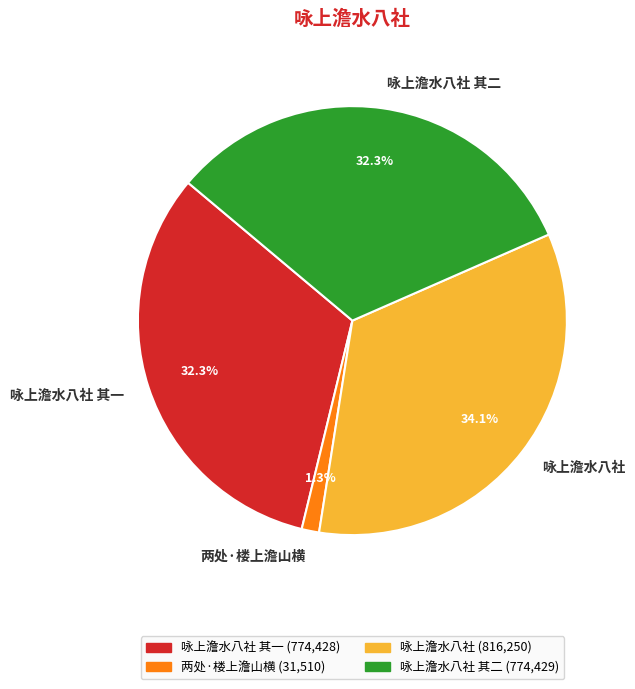

True or false: 咏上澹水八社 accounts for 34% of the total.

True